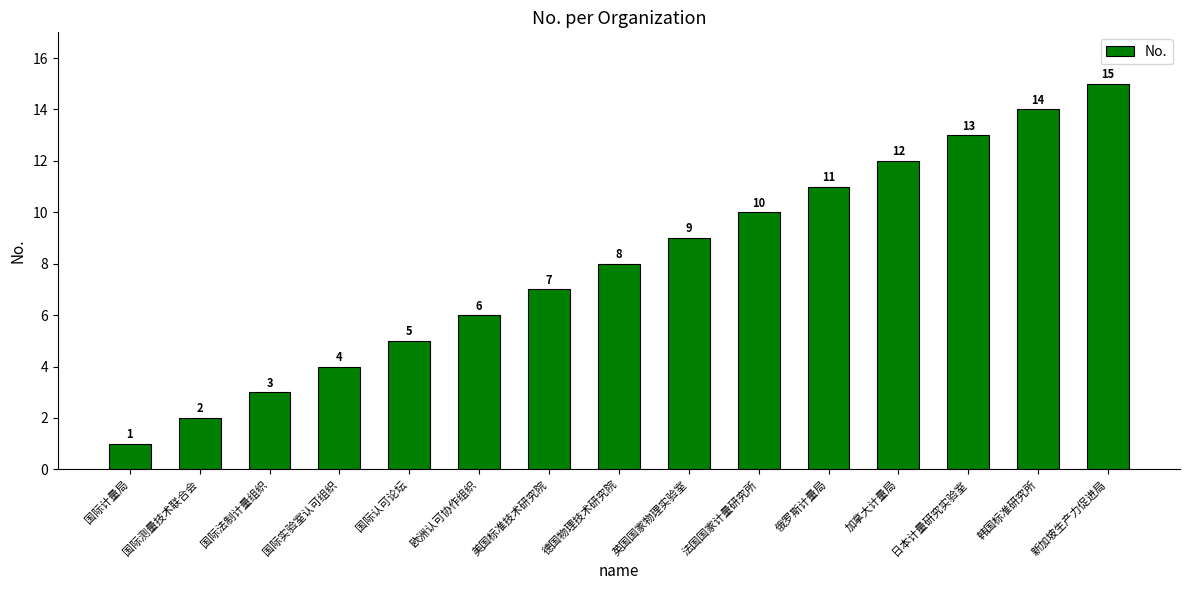

Does the chart contain stacked bars?

No